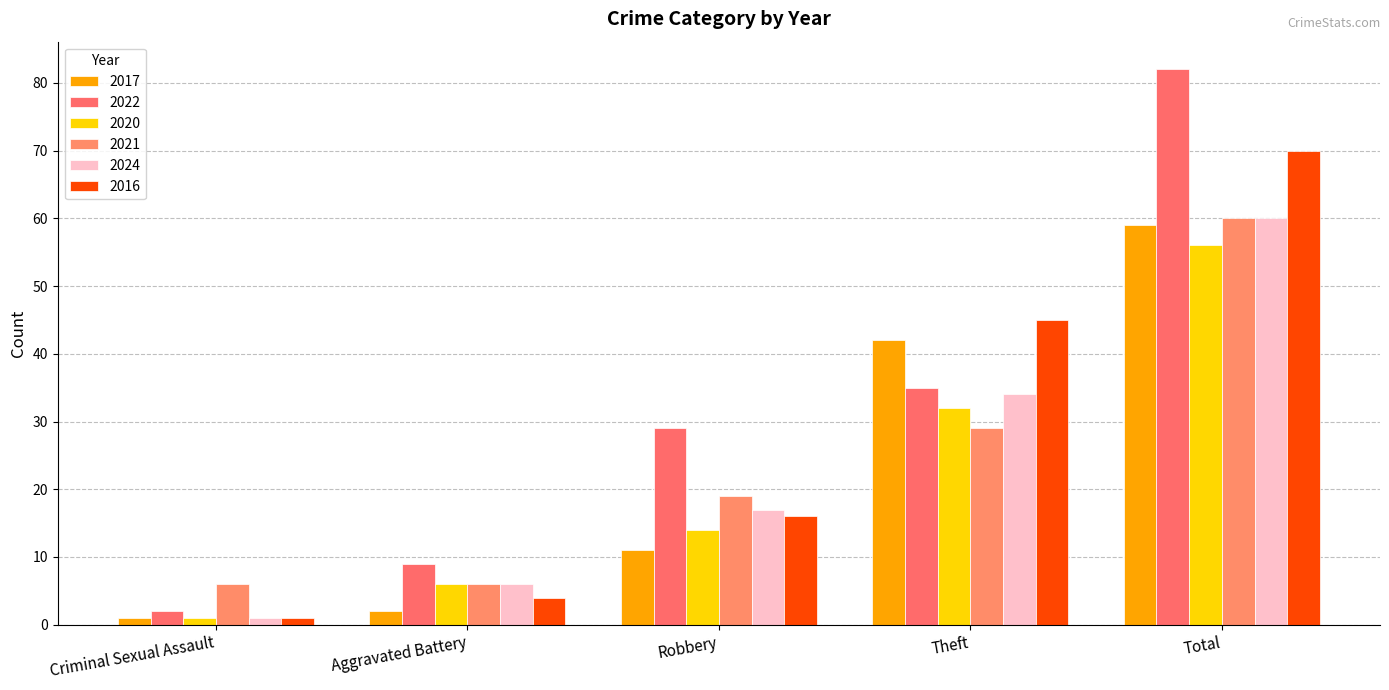

Read the 2021 value at Robbery, to the nearest 10.

20